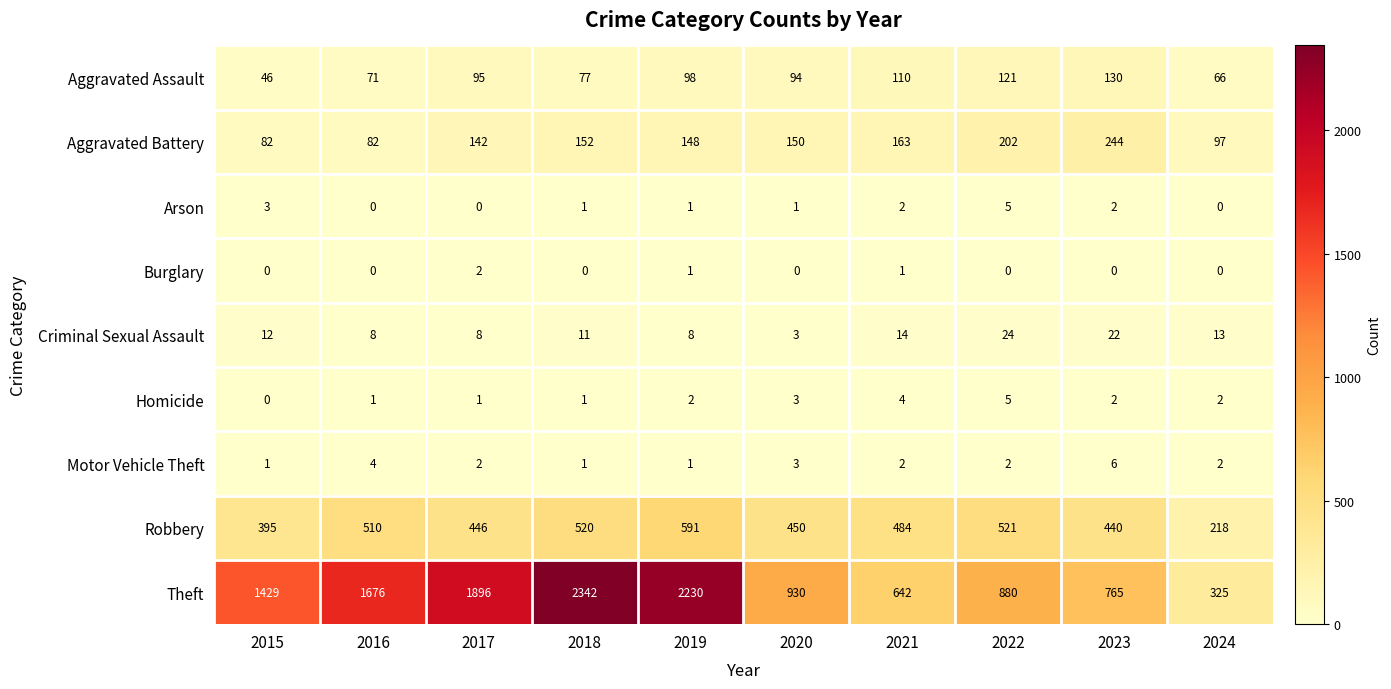

What is the maximum value shown in the chart?

2342